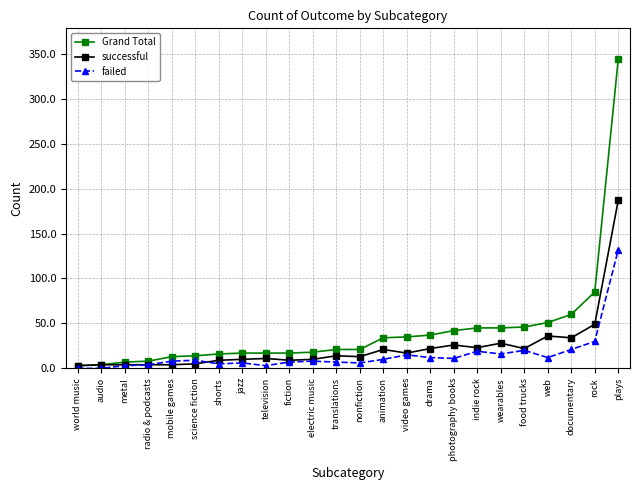

Which category has the highest value in the failed series?

plays